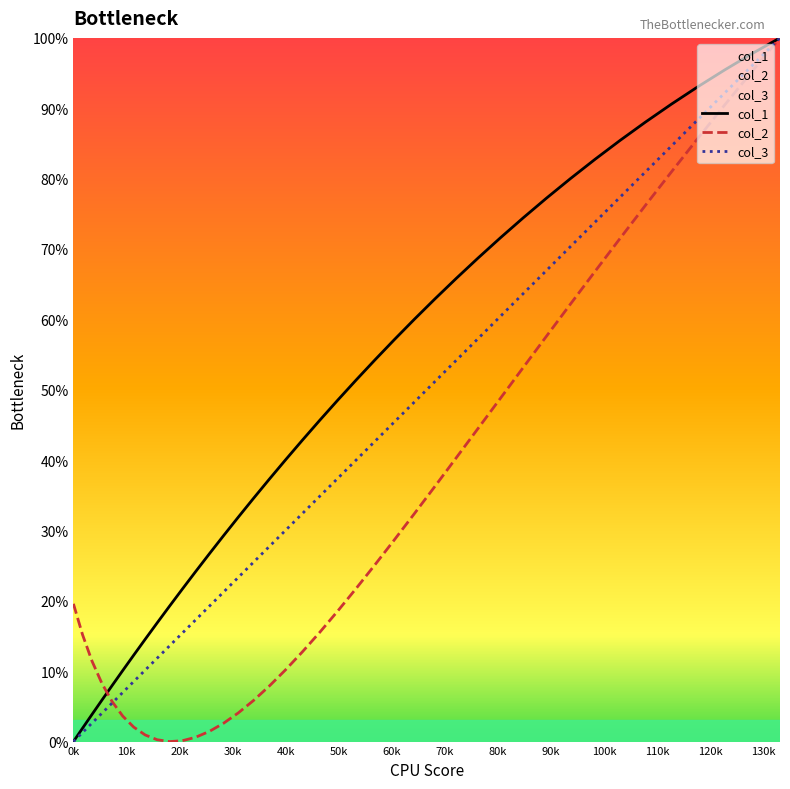

Is this an area chart (filled region under the line)?

No